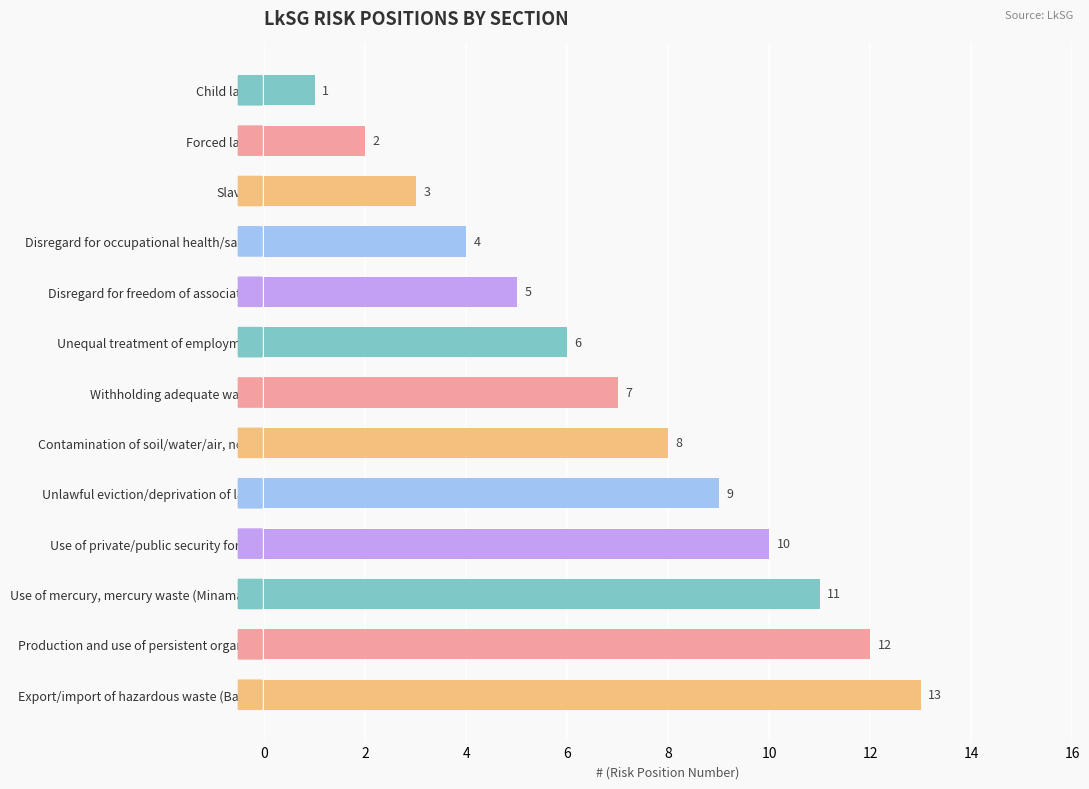

List the labels in order of value, largest first.

Export/import of hazardous waste (Basel), Production and use of persistent organics, Use of mercury, mercury waste (Minamata), Use of private/public security forces, Unlawful eviction/deprivation of land, Contamination of soil/water/air, noise, Withholding adequate wages, Unequal treatment of employment, Disregard for freedom of association, Disregard for occupational health/safety, Slavery, Forced labor, Child labor